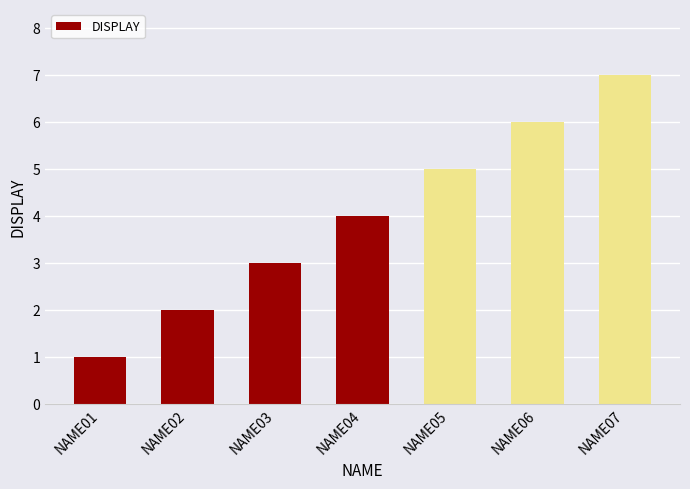

Reading right to left, transcribe all the data shown in this chart.

7	6	5	4	3	2	1